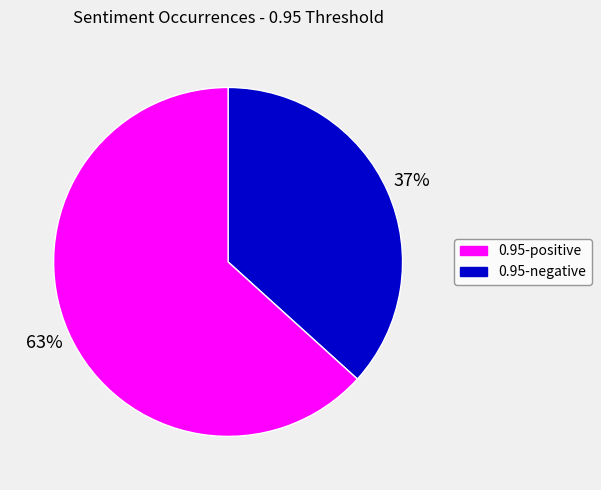

To the nearest percent, what is the average slice percentage?

50%